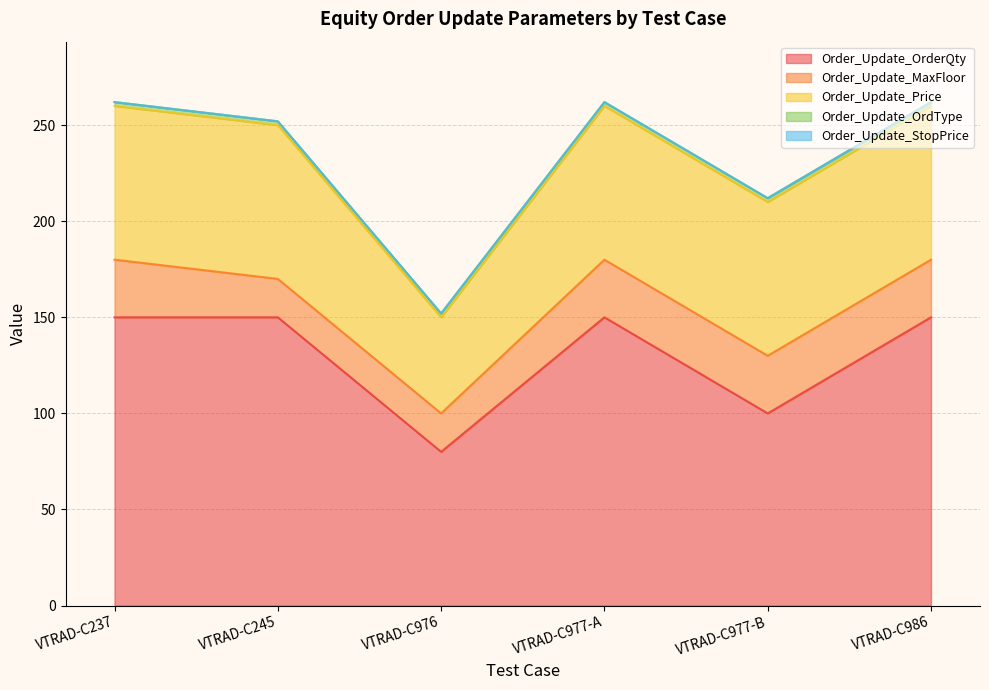

How many lines are shown in the chart?

5